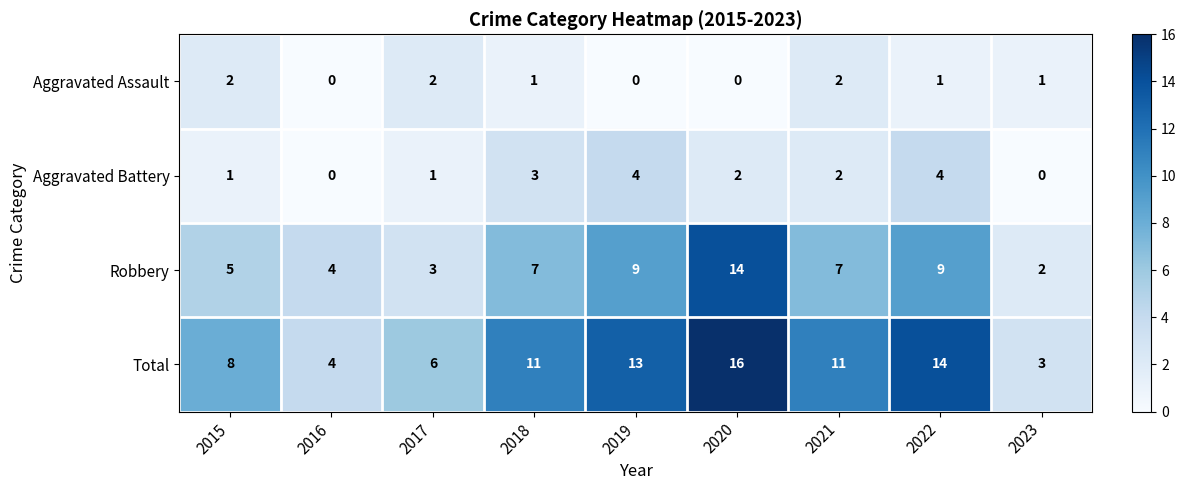

Rank the series by their maximum value, from lowest to highest.

Aggravated Assault, Aggravated Battery, Robbery, Total